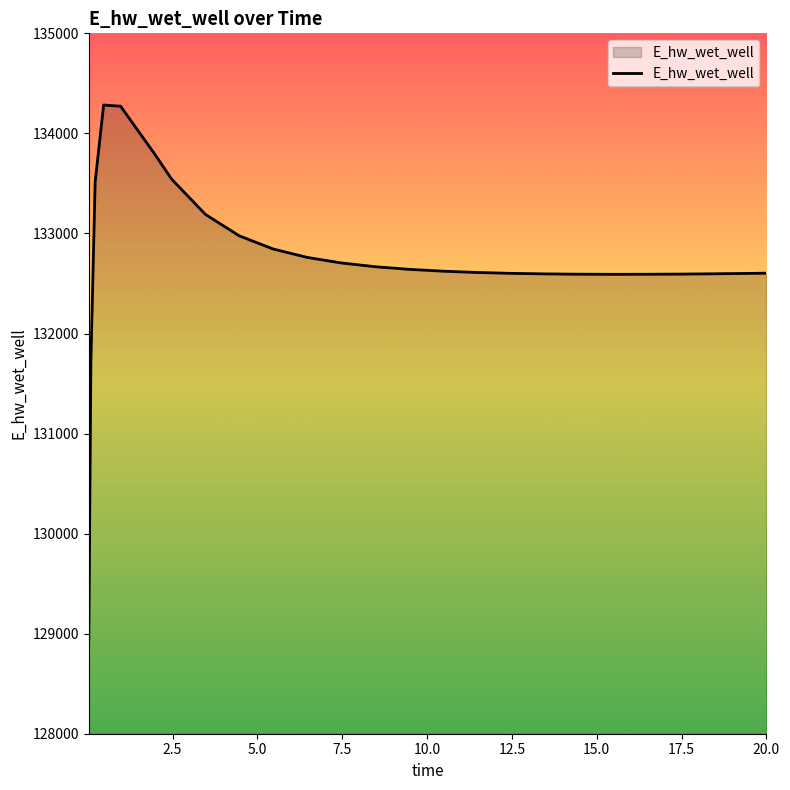

What is the smallest value displayed?

128942.1